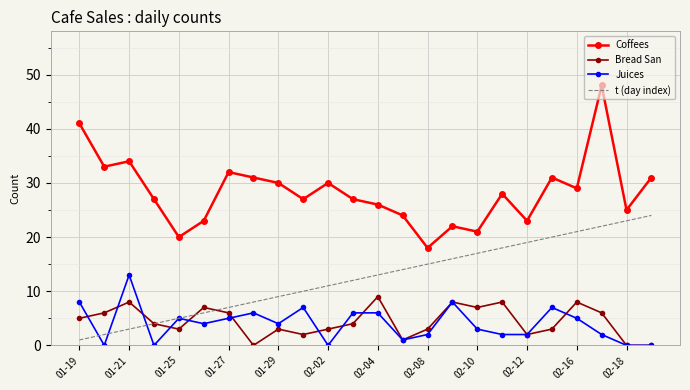

Which series has the largest range (max minus min)?

Coffees